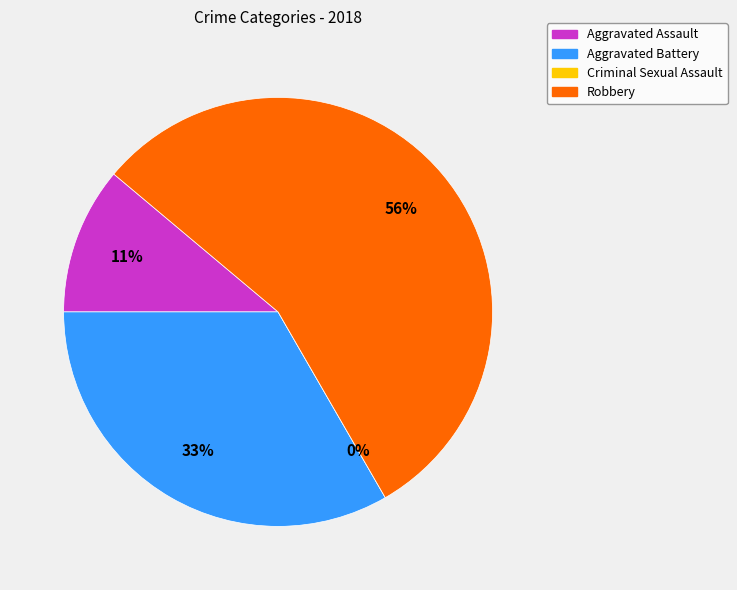

Combined, do Aggravated Battery and Robbery account for over 50%?

Yes